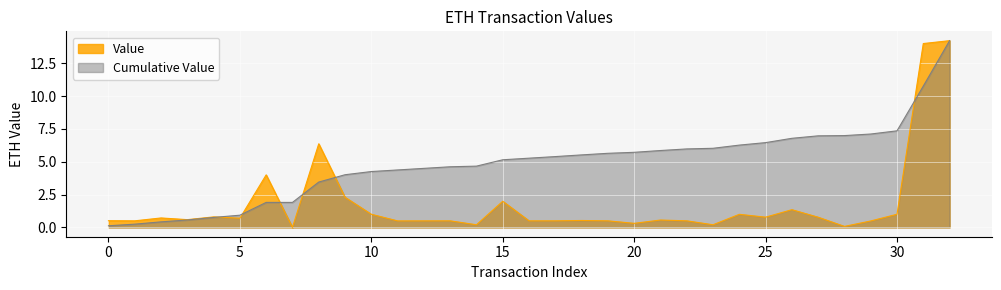

What is the difference between the Value values at 7 and 31?

14.0